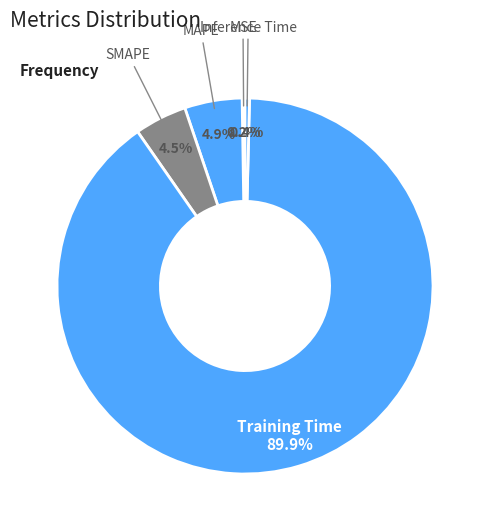

Combined, what portion of the pie is MAPE and Training Time?

94.9%